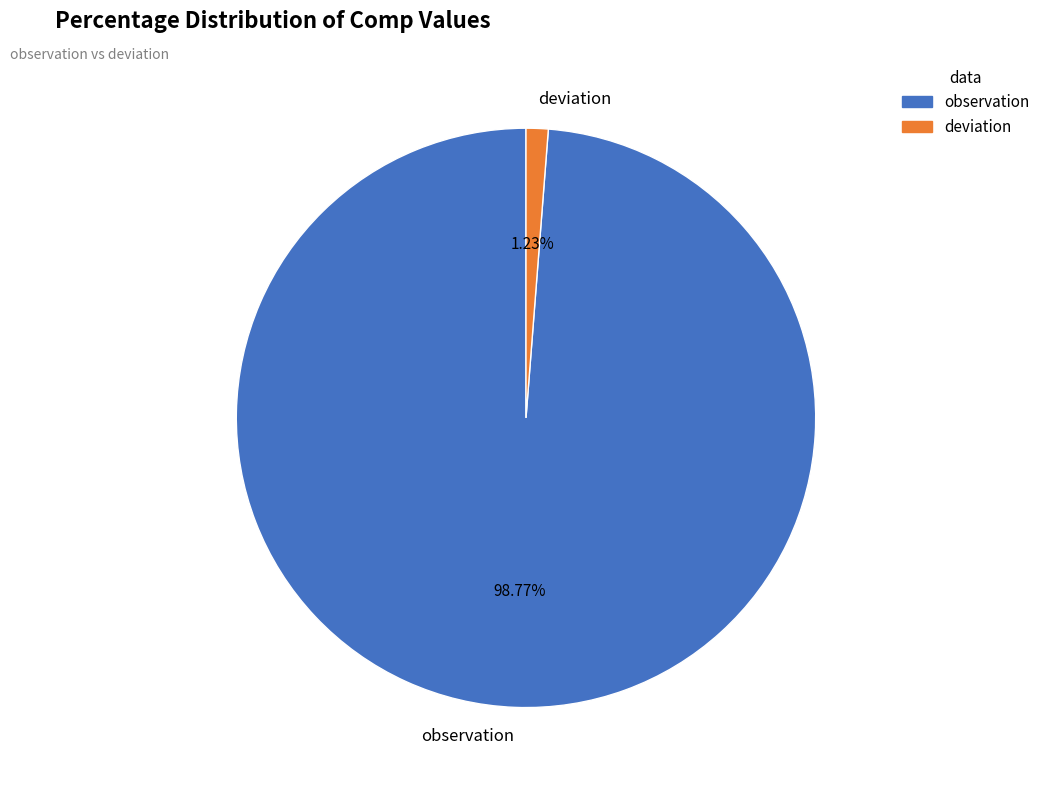

Count the number of slices in the pie.

2